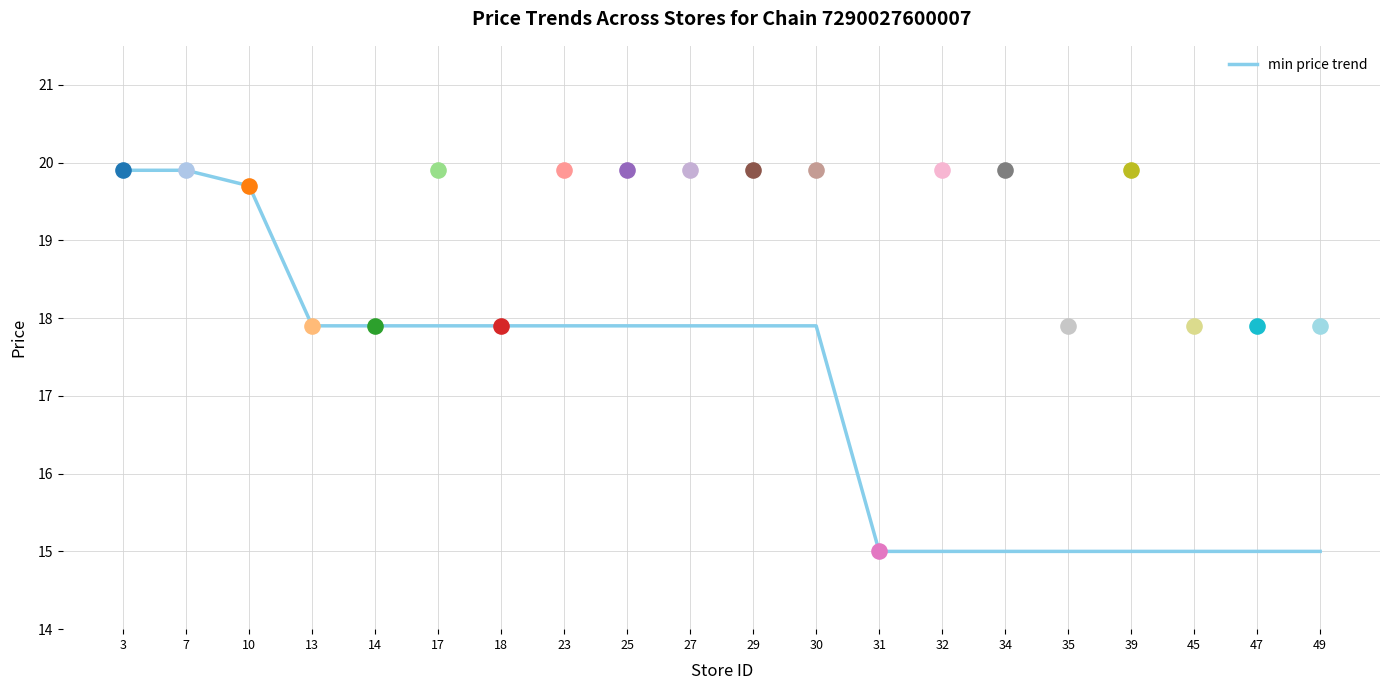

What is the change in value from 3 to 17?

-2.0